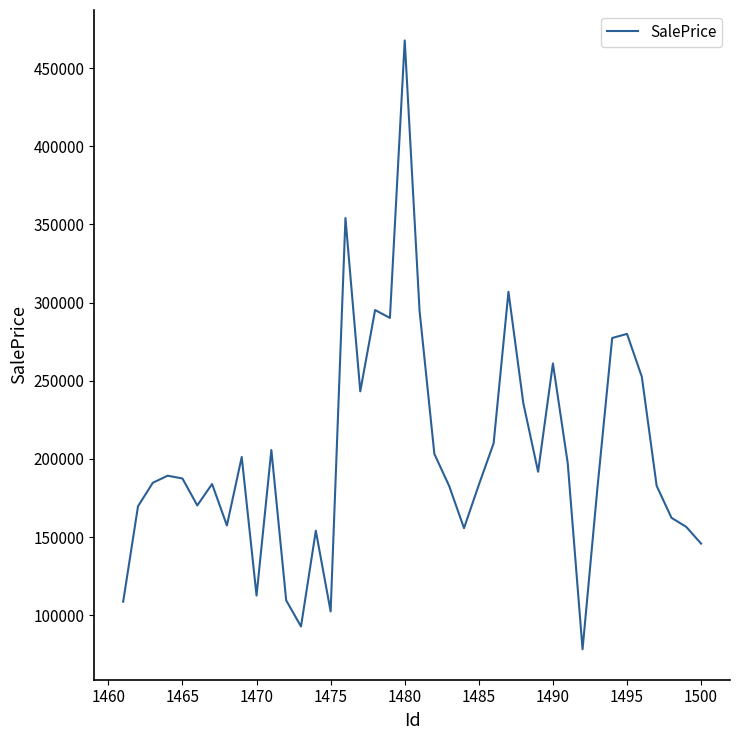

Does the chart have visible grid lines?

No